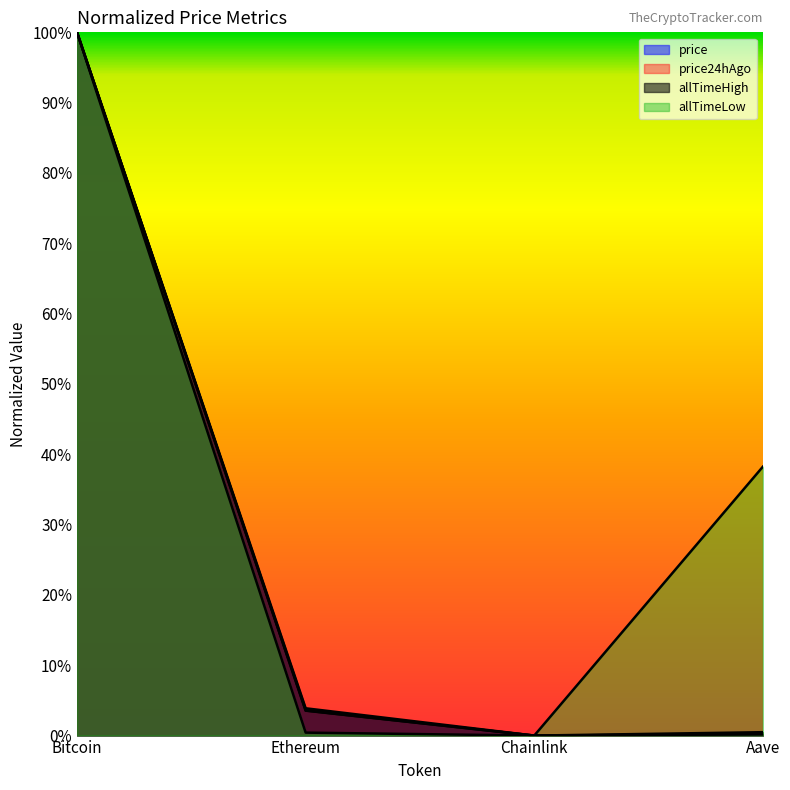

What are all the series names shown in the legend?

price, price24hAgo, allTimeHigh, allTimeLow